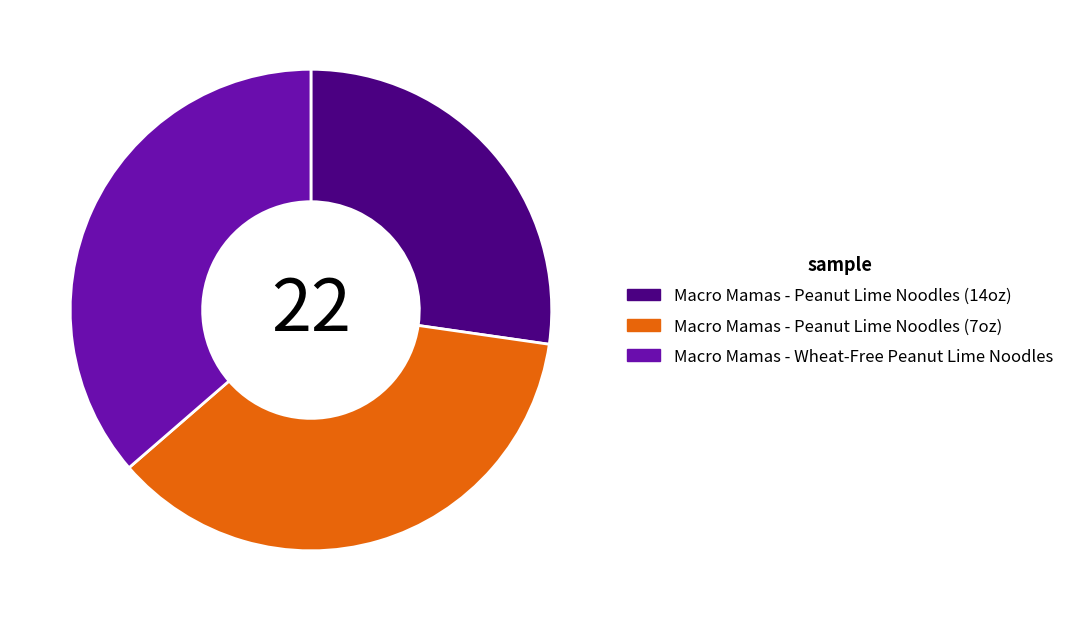

How many segments does this pie chart have?

3